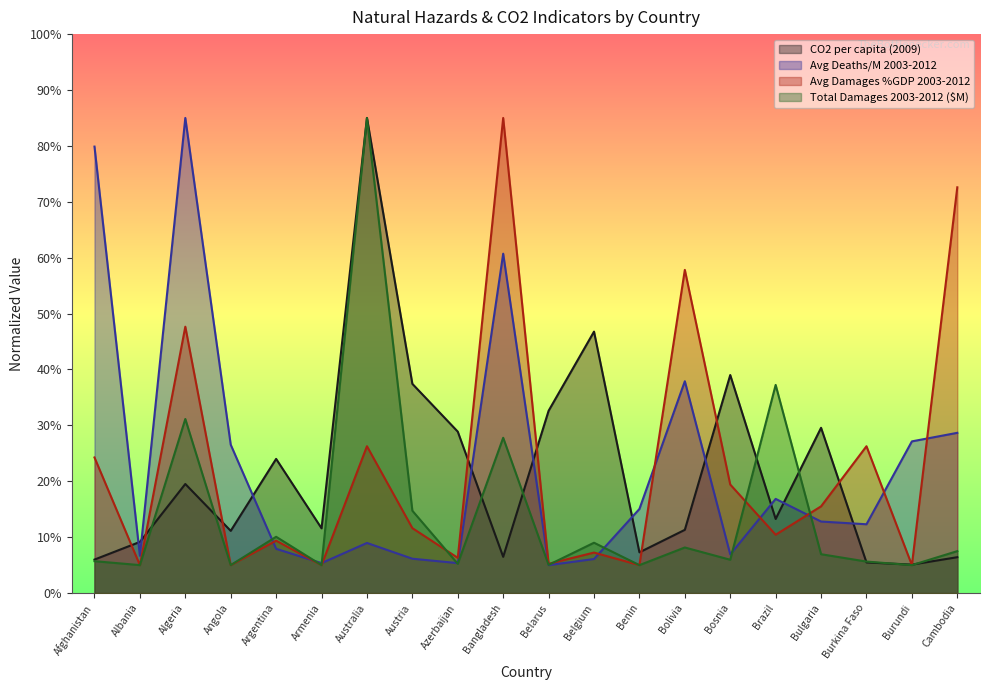

True or false: Avg Deaths/M 2003-2012 and Total Damages 2003-2012 ($M) cross at least once.

True